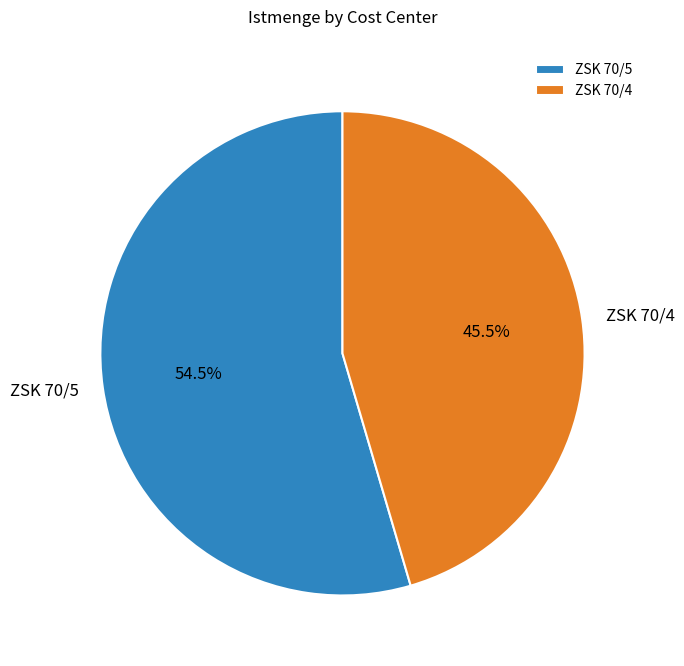

Combined, do ZSK 70/5 and ZSK 70/4 account for over 50%?

Yes